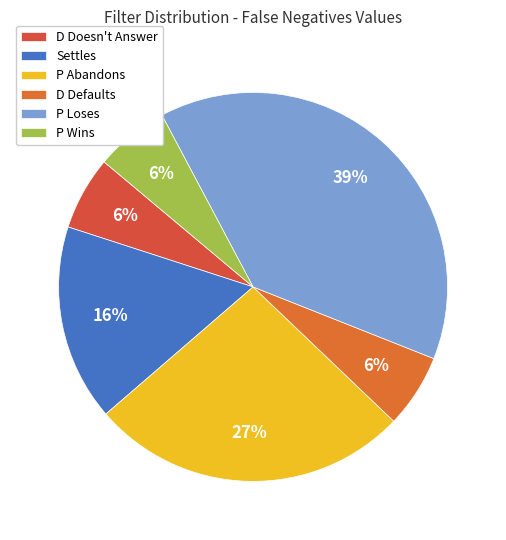

Which category has the smallest portion of the pie?

D Doesn't Answer